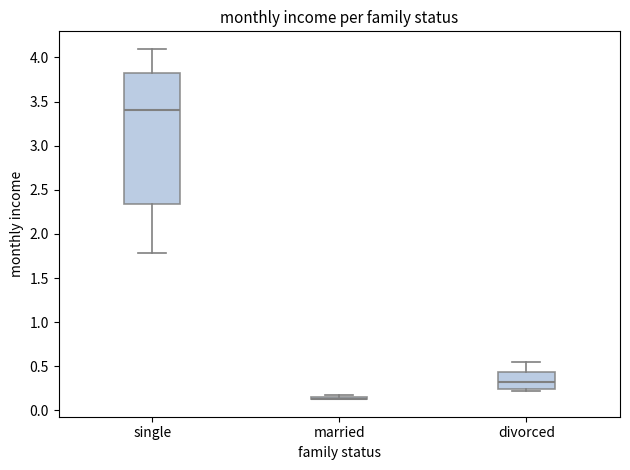

Reading left to right, transcribe this box plot: for each box, give where its median line is, the range the box spans, and where its two whiskers end, as read against the y-axis. The values are not printed on the chart, so give them approximately, as read against the axis.

single: median 3.40, box 2.35 to 3.80, whiskers 1.80 to 4.10
married: box collapsed to a line at 0.15, whiskers 0.15 to 0.20
divorced: median 0.30, box 0.25 to 0.45, whiskers 0.20 to 0.55